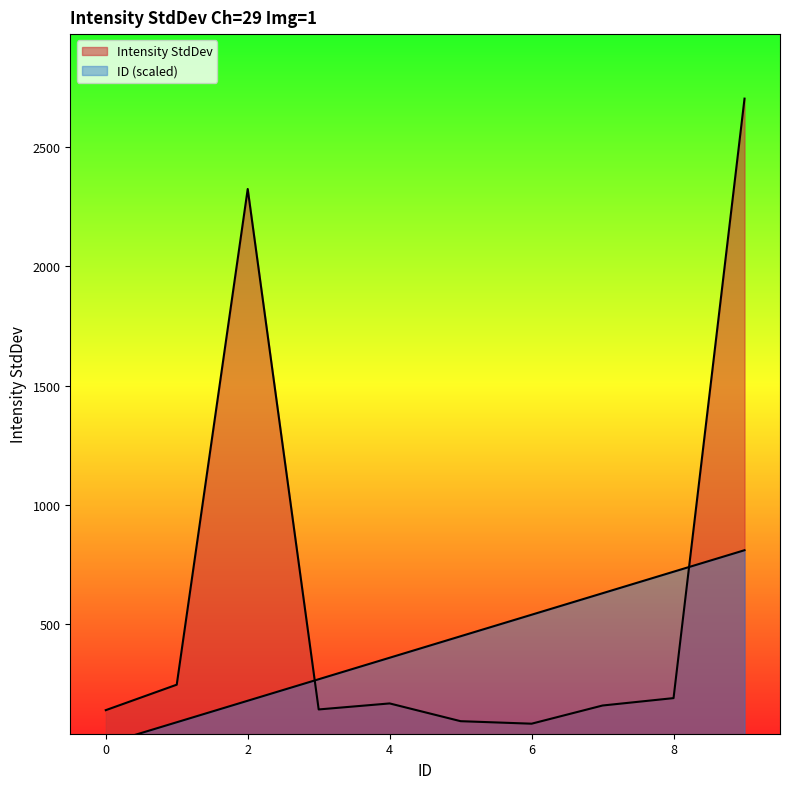

True or false: ID and Intensity StdDev cross at least once.

True